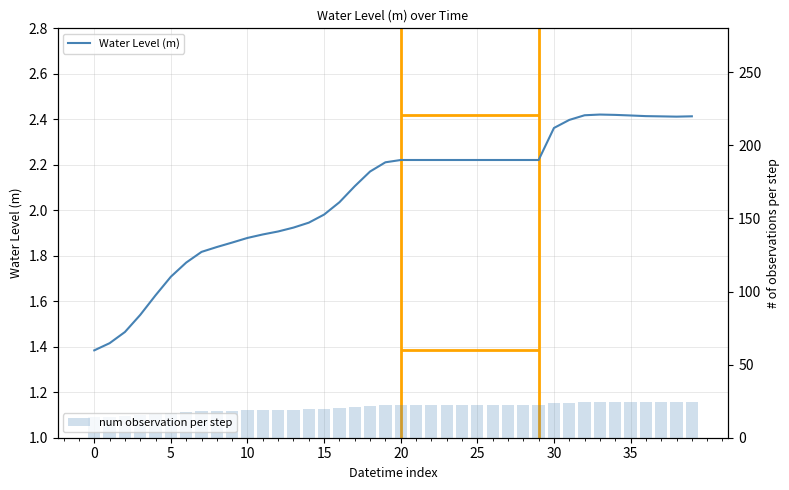

What is the value of the Water Level (m) bar at the 20th from the left?

2.2